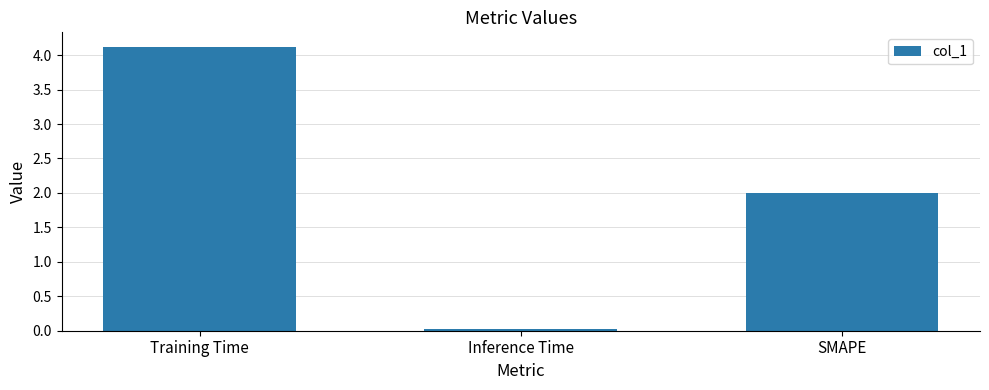

Rank the categories by value from highest to lowest.

Training Time, SMAPE, Inference Time